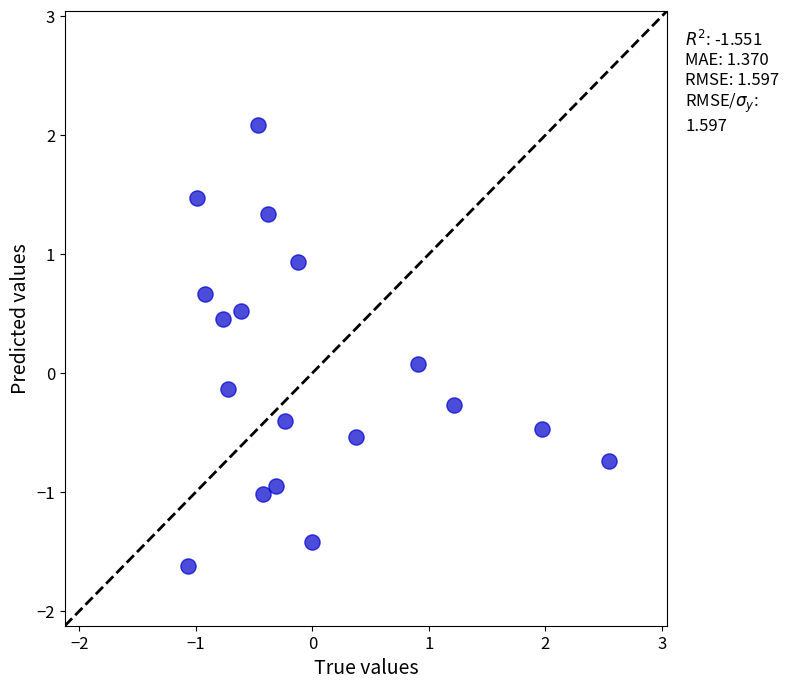

What is the range of X values (max minus min)?

3.6